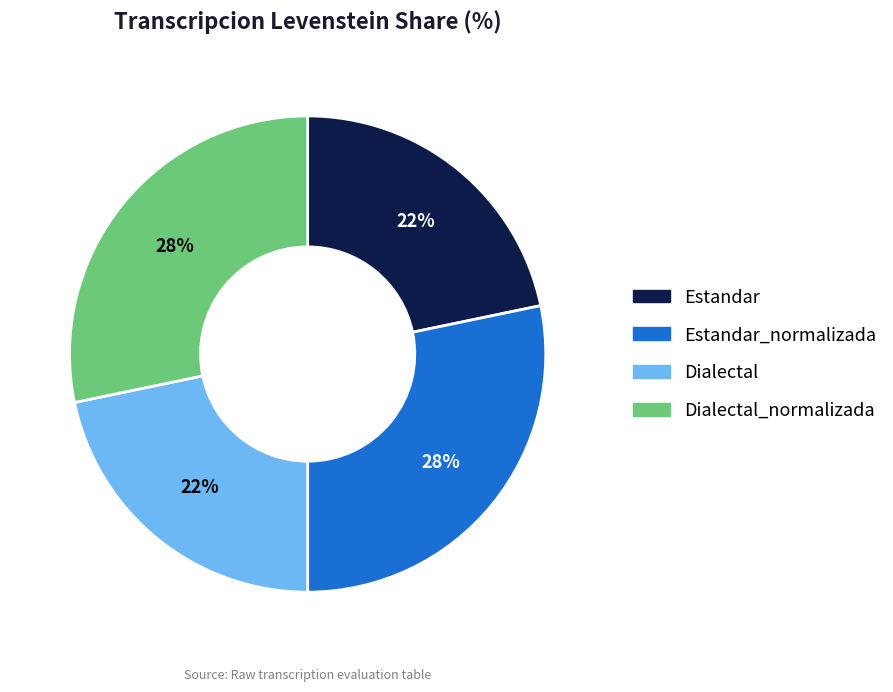

Is the sum of Dialectal and Estandar greater than half?

No